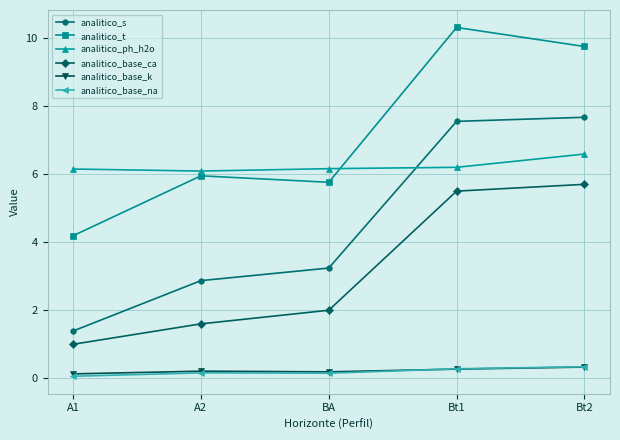

True or false: analitico_base_ca and analitico_t cross at least once.

False